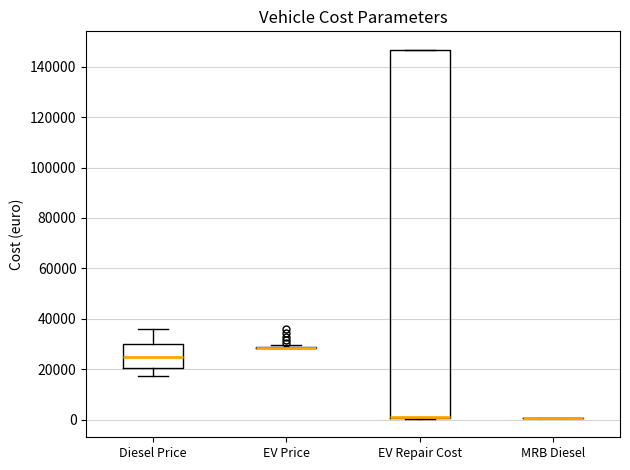

Comparing the boxes themselves (not the whiskers), which one is the tallest?

EV Repair Cost